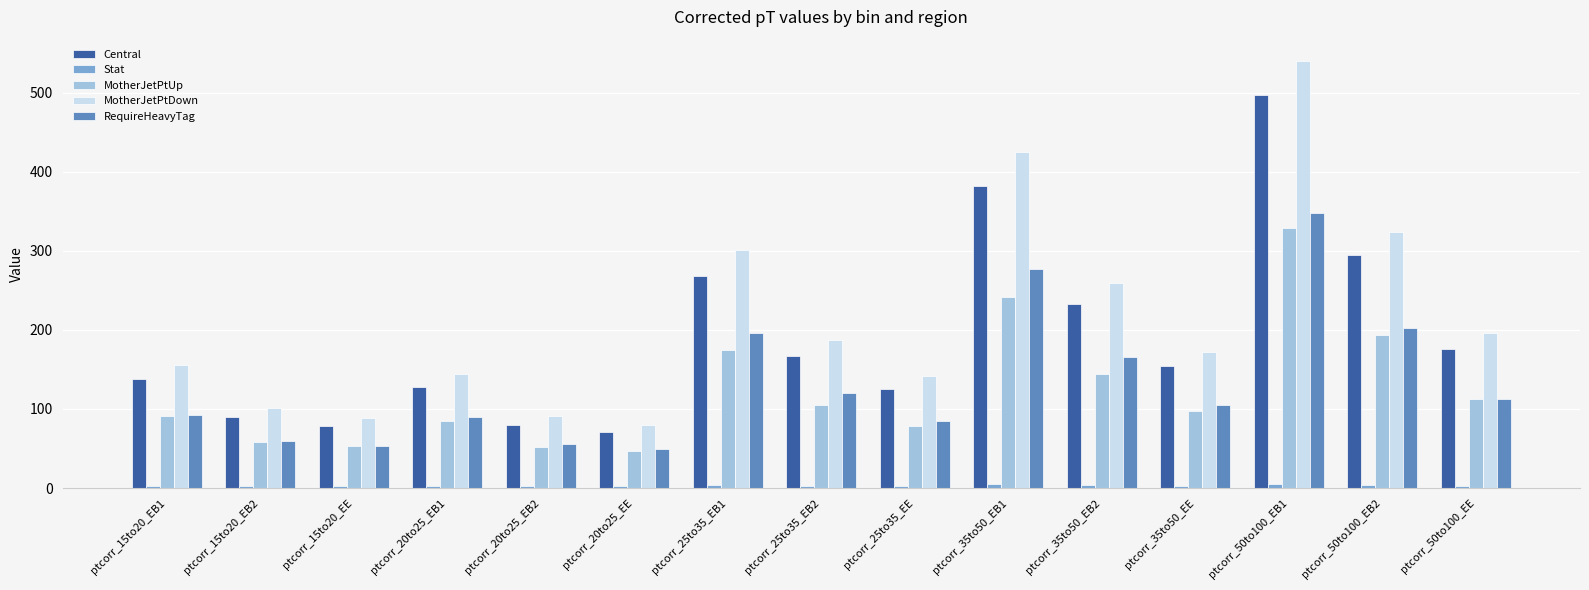

What is the total value across all series at ptcorr_25to35_EE?

434.2